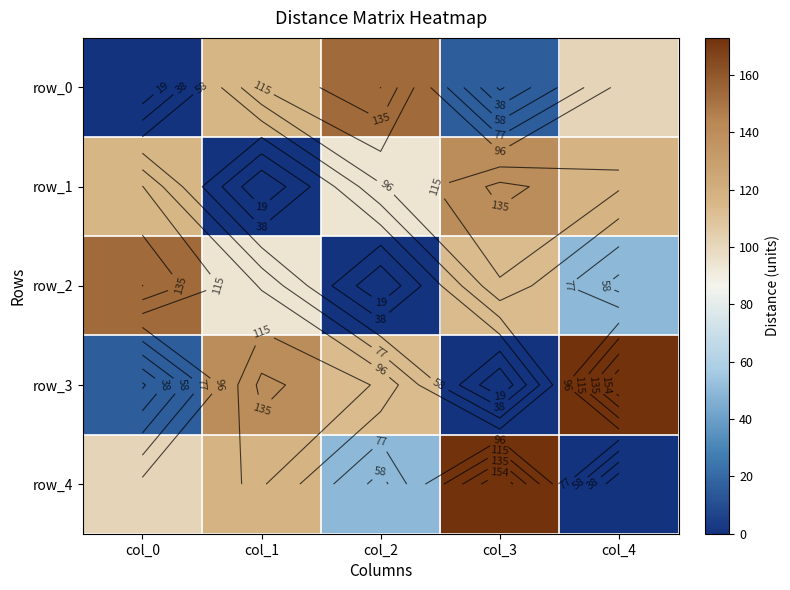

Is the value of row_0 at col_2 greater than the value of row_2 at col_0?

No